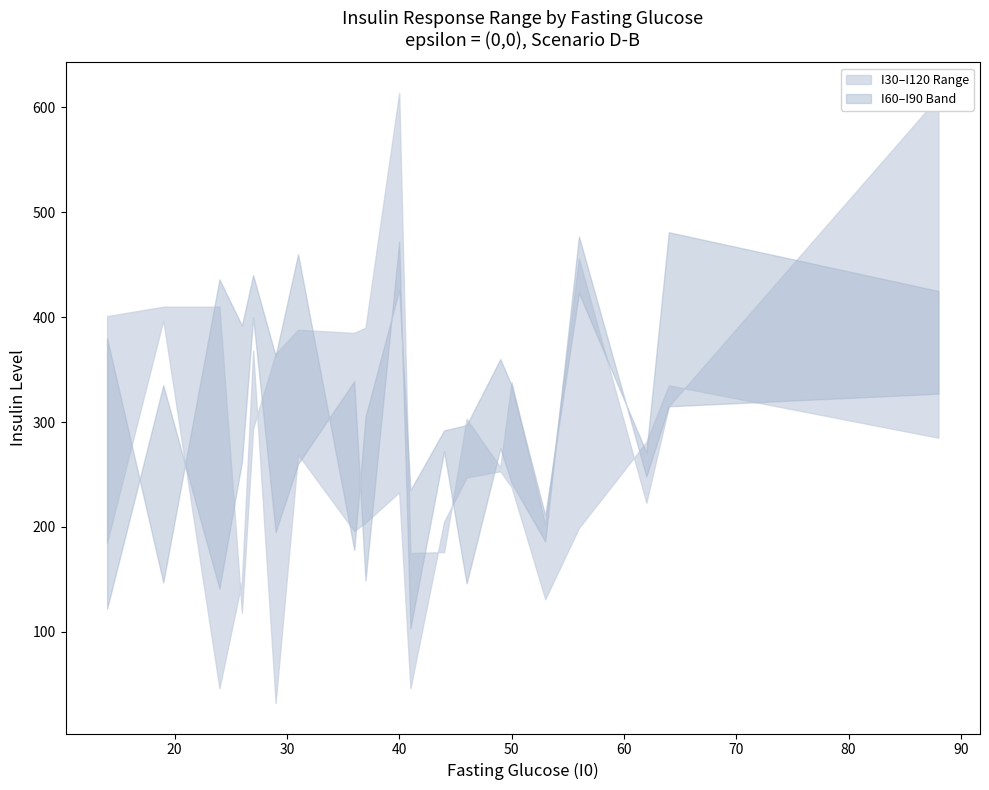

Which series changed the most between 31 and 41?

I60